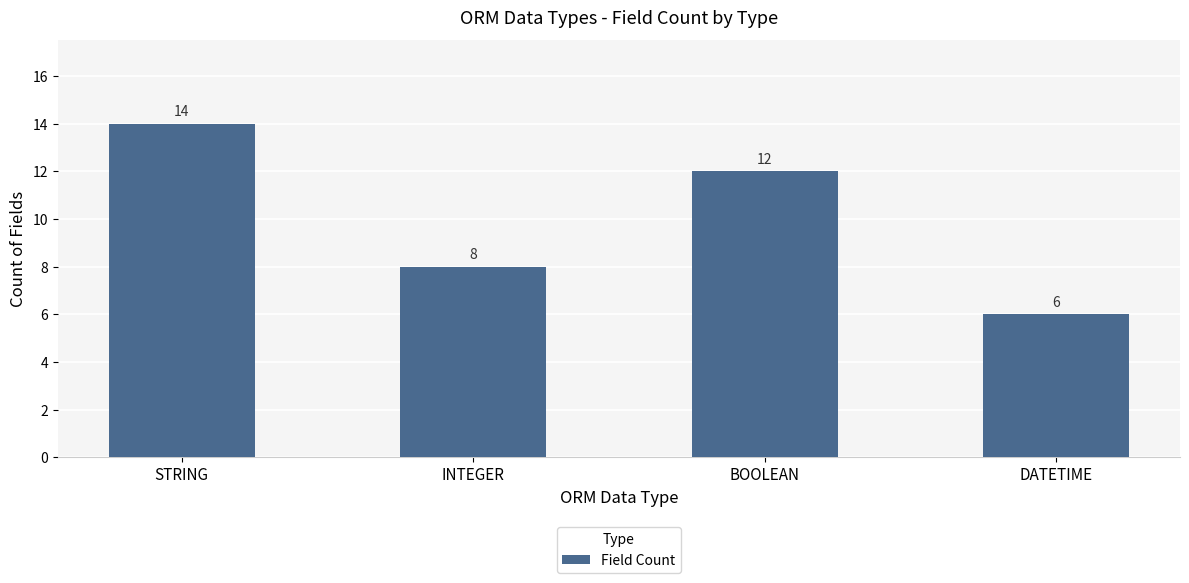

List the labels in order of value, smallest first.

DATETIME, INTEGER, BOOLEAN, STRING